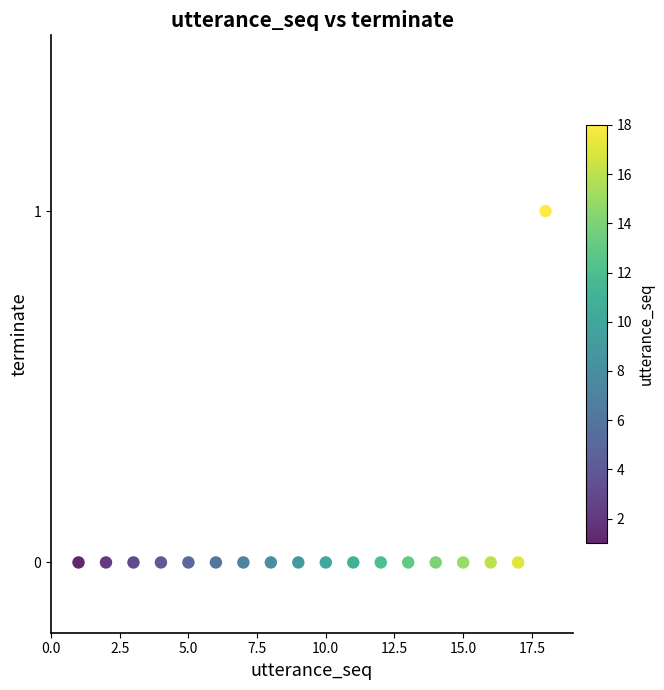

List the coordinates of all points as (Y, X) pairs, reading left to right.

(0, 1)  (0, 2)  (0, 3)  (0, 4)  (0, 5)  (0, 6)  (0, 7)  (0, 8)  (0, 9)  (0, 10)  (0, 11)  (0, 12)  (0, 13)  (0, 14)  (0, 15)  (0, 16)  (0, 17)  (1, 18)